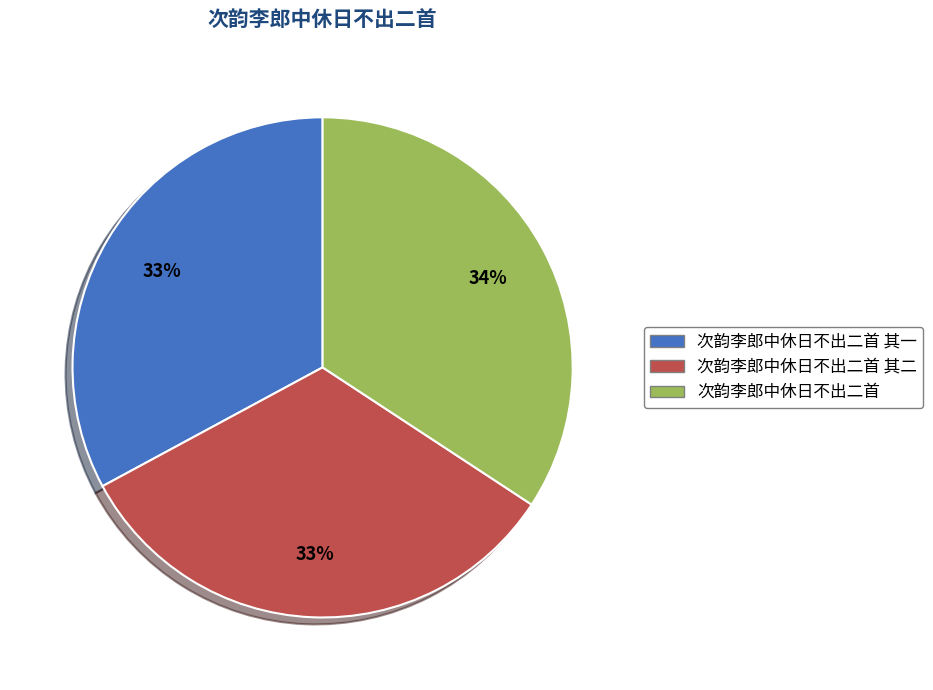

To the nearest percent, what is the average slice percentage?

33%